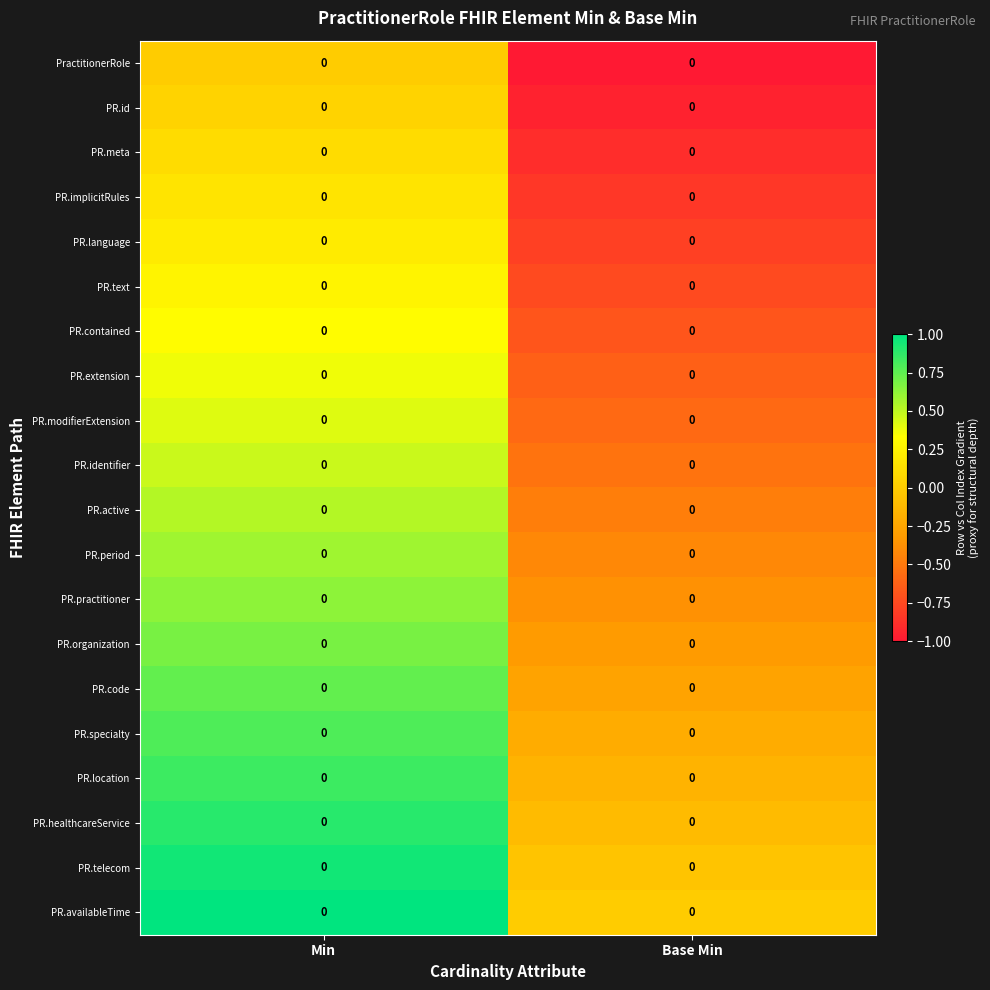

Count the number of categories in the chart.

2